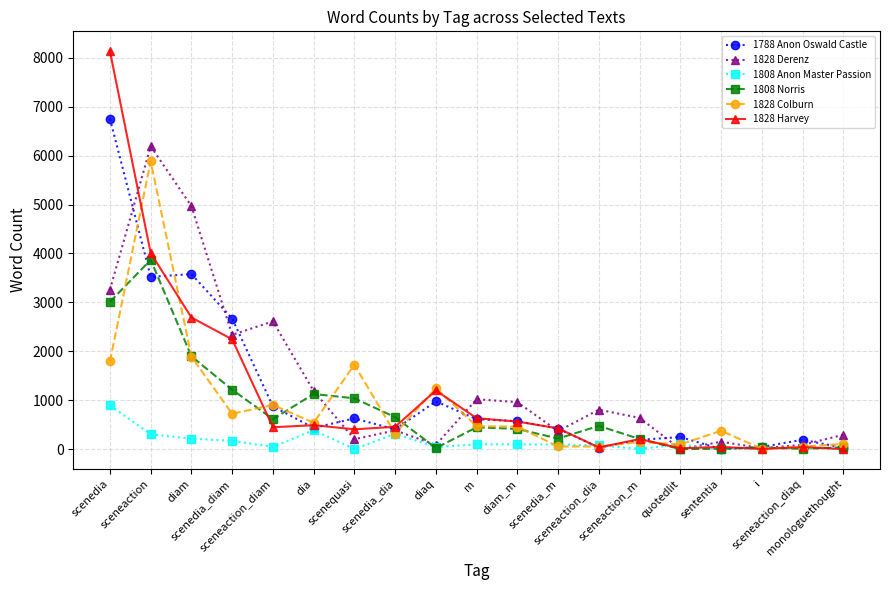

What is the total value across all series at diaq?

3567